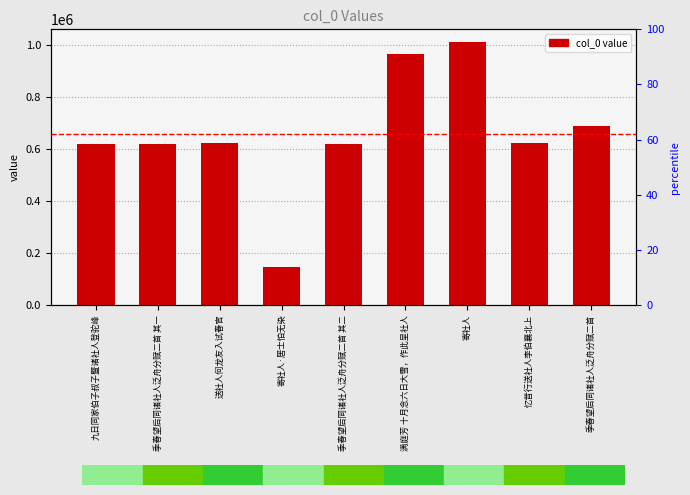

Are the bars horizontal?

No